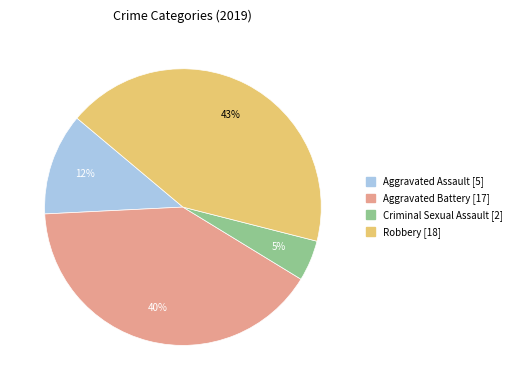

Is there a majority slice in this chart?

No